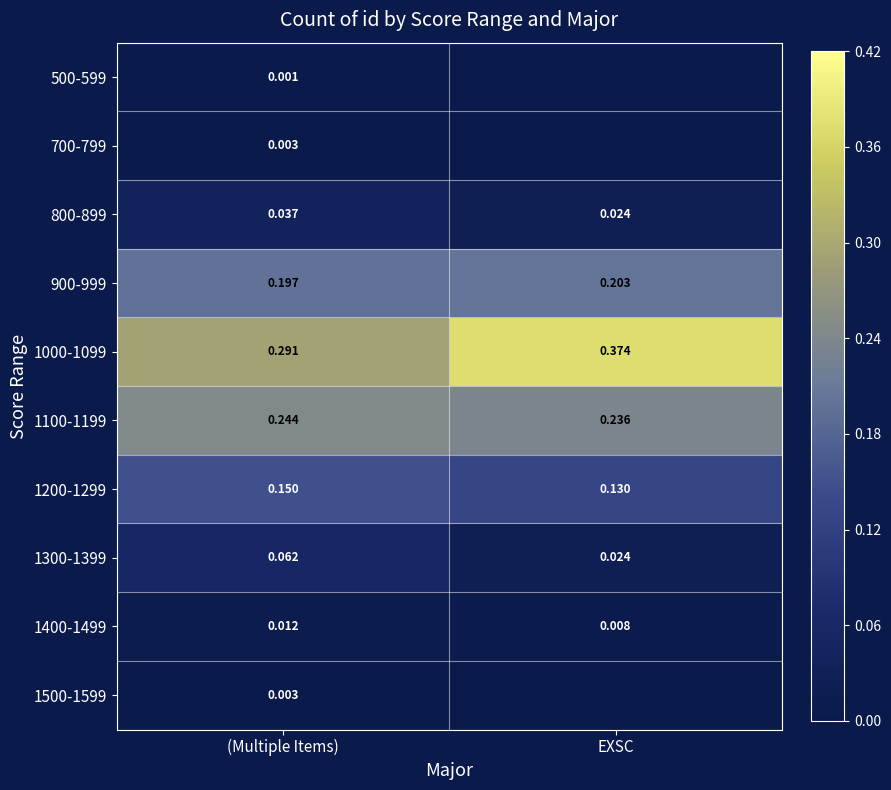

Rank the categories by 1000-1099 value from highest to lowest.

EXSC, (Multiple Items)